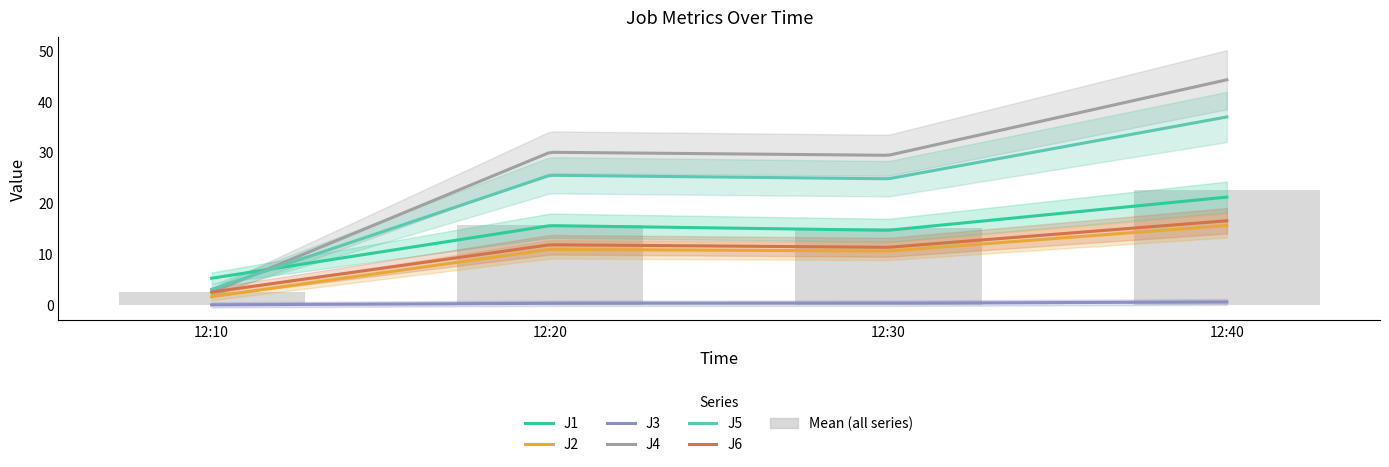

Between 12:30 and 12:10, which is larger?

12:30